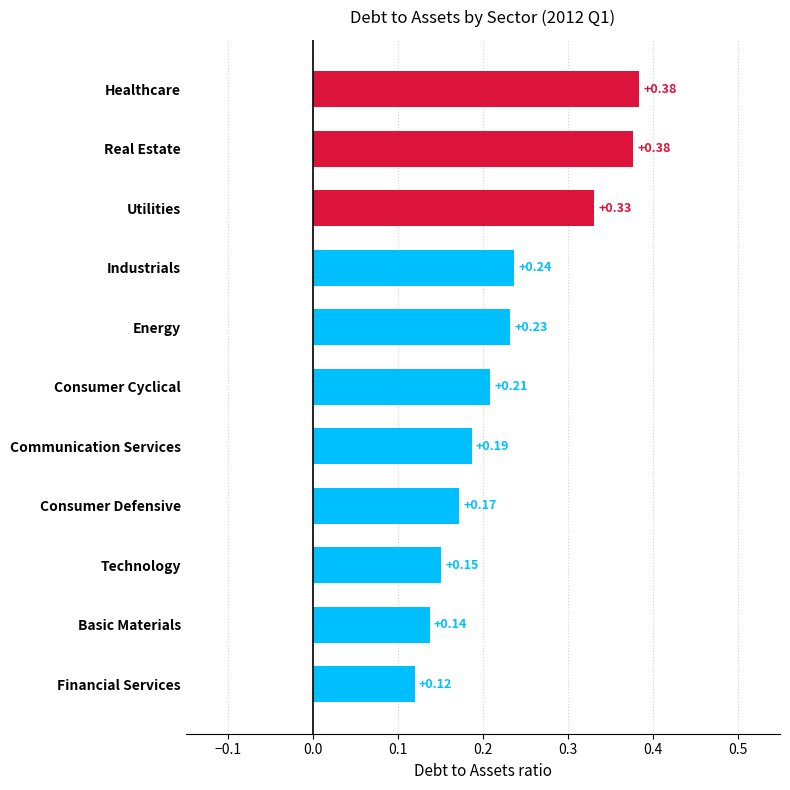

Which label corresponds to the smallest value in the chart?

Financial Services